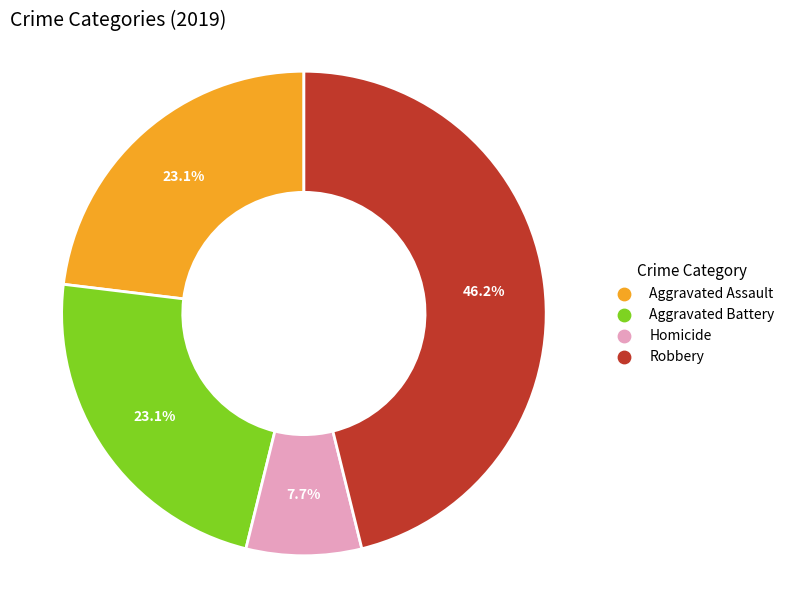

Is there a majority slice in this chart?

No